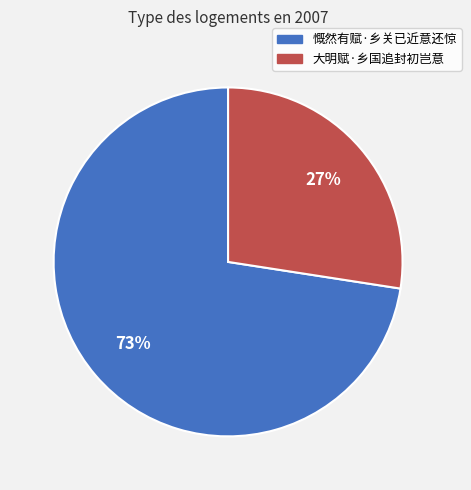

Between 慨然有赋·乡关已近意还惊 and 大明赋·乡国追封初岂意, which is larger?

慨然有赋·乡关已近意还惊